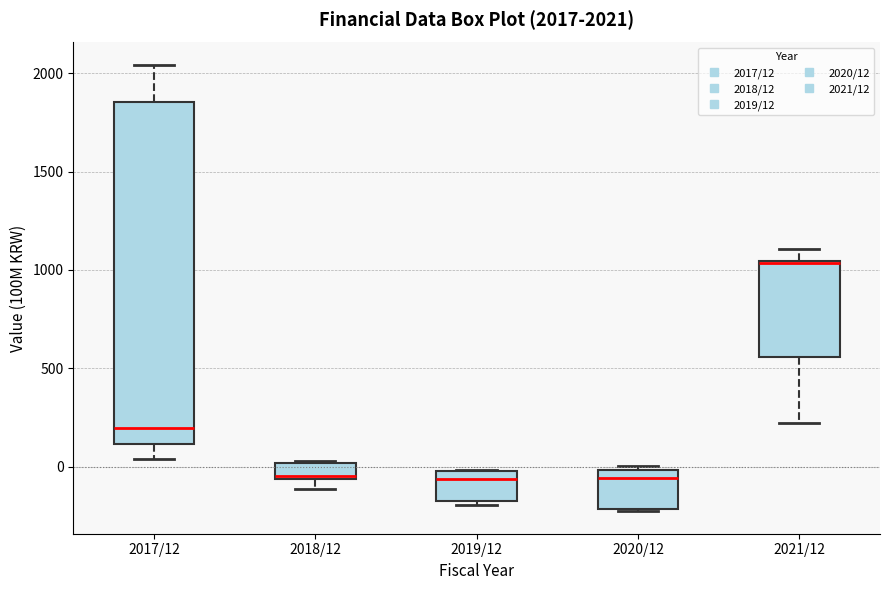

Comparing the boxes themselves (not the whiskers), which one is the tallest?

2017/12